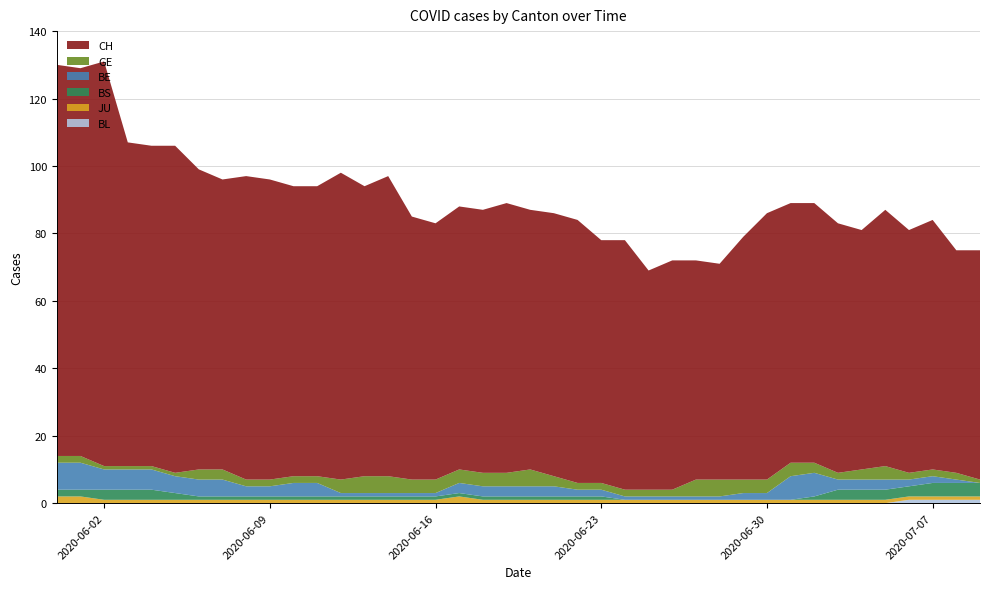

Reading right to left, list all the values displayed in this chart.

CH: 68	66	74	72	76	71	74	77	77	79	72	64	65	68	65	74	72	78	78	77	80	78	78	76	78	89	86	91	86	86	89	90	86	89	97	95	96	120	115	116
GE: 1	2	2	2	4	3	2	3	4	4	4	5	5	2	2	2	2	2	3	5	4	4	4	4	4	5	5	4	2	2	2	2	3	3	1	1	1	1	2	2
BE: 0	1	2	2	3	3	3	7	7	2	2	1	1	1	1	1	2	2	3	3	3	3	3	1	1	1	1	1	4	4	3	3	5	5	5	6	6	6	8	8
BS: 4	4	4	3	3	3	3	1	0	0	0	0	0	0	0	0	1	1	1	1	1	1	1	1	1	1	1	1	1	1	1	1	1	1	2	3	3	3	2	2
JU: 1	1	1	1	1	1	1	1	1	1	1	1	1	1	1	1	1	1	1	1	1	1	2	1	1	1	1	1	1	1	1	1	1	1	1	1	1	1	2	2
BL: 1	1	1	1	0	0	0	0	0	0	0	0	0	0	0	0	0	0	0	0	0	0	0	0	0	0	0	0	0	0	0	0	0	0	0	0	0	0	0	0